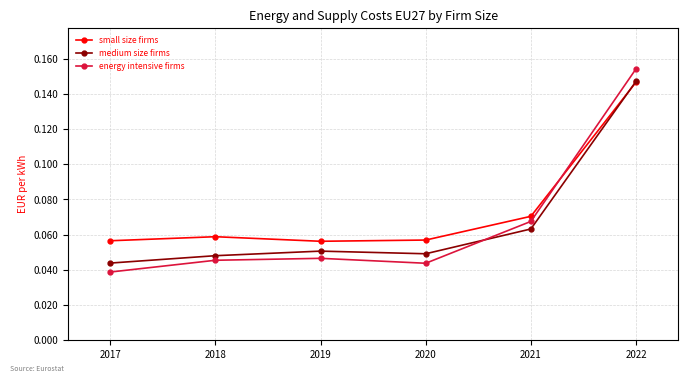

At which category is the sum across all series the highest?

2022